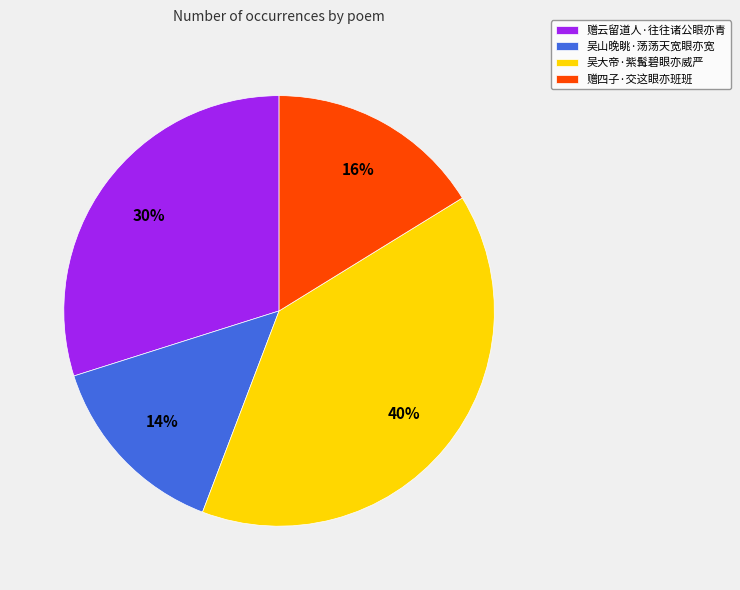

Does any single category account for the majority?

No